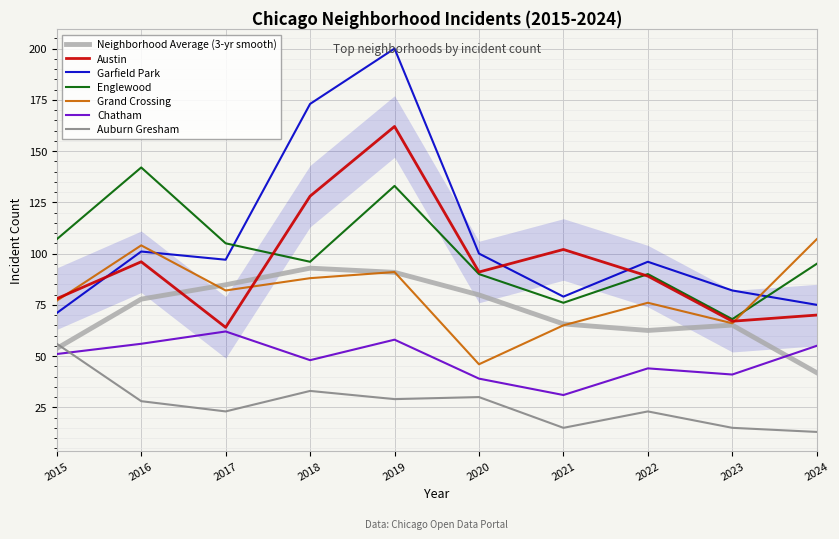

Is the value of Austin at 2018 greater than the value of Englewood at 2018?

Yes